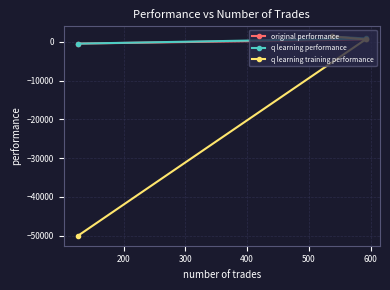

How many values in the q learning performance series are below 899?

1